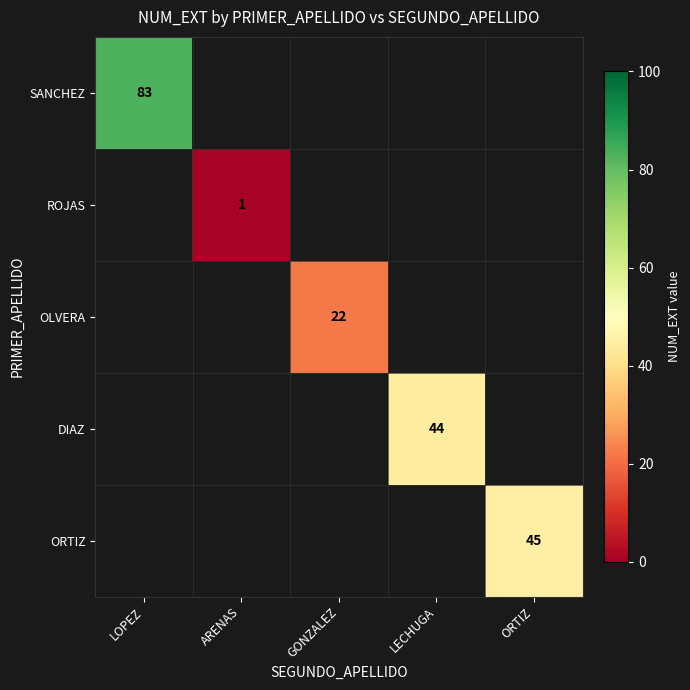

List the labels in order of ORTIZ value, smallest first.

LOPEZ, ARENAS, GONZALEZ, LECHUGA, ORTIZ